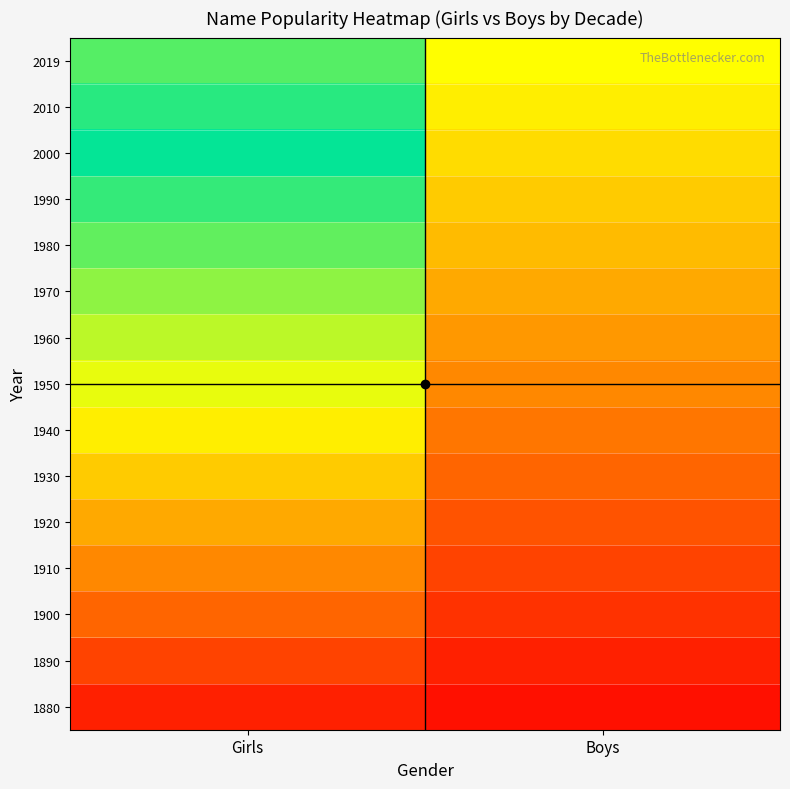

At which category does the chart reach its peak across all series?

Girls